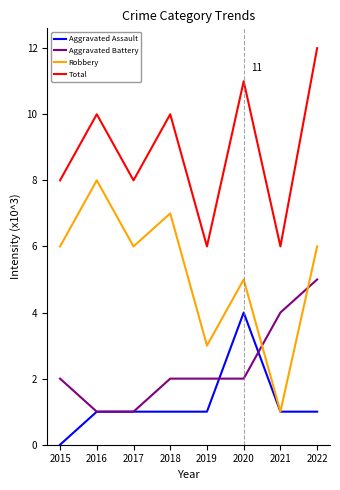

At which category is the sum across all series the highest?

2022